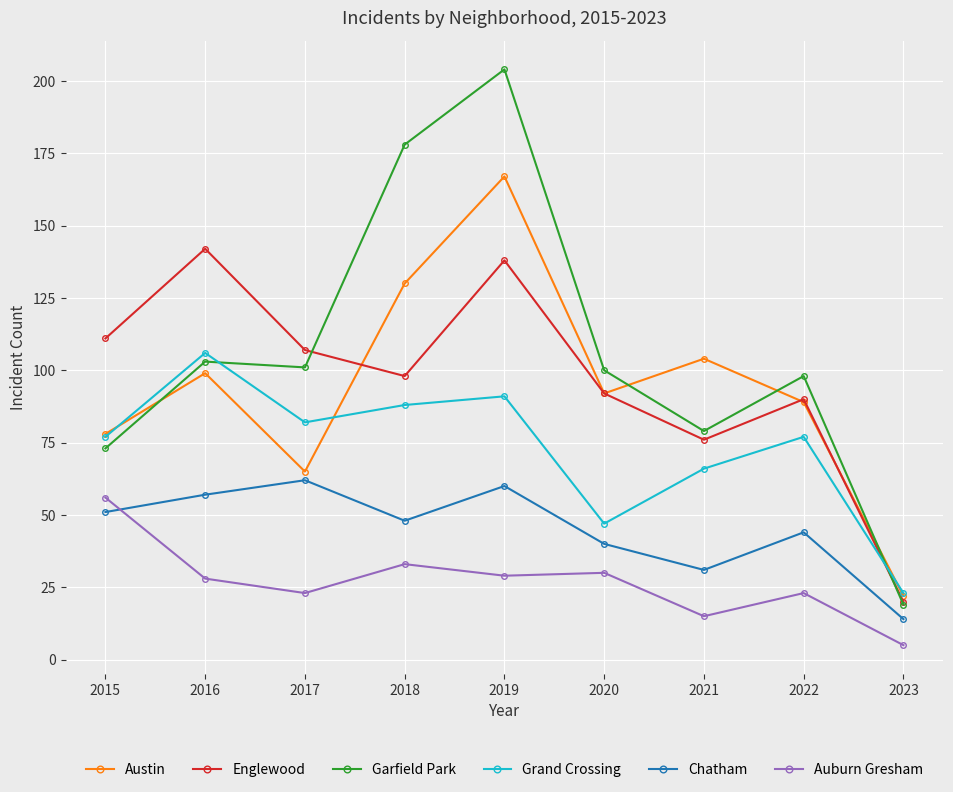

At which category is the sum across all series the highest?

2019